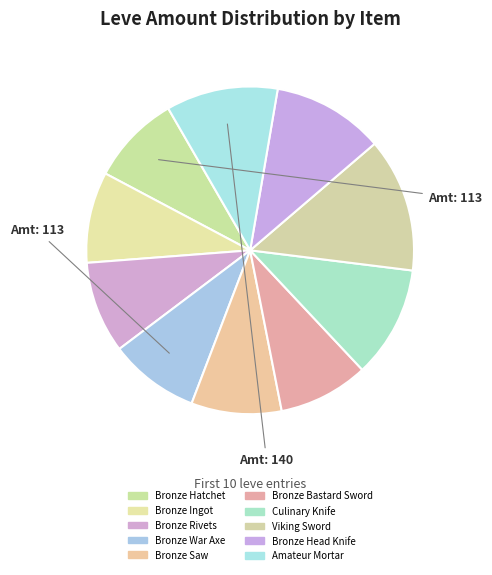

To the nearest percent, what is the average slice percentage?

10%